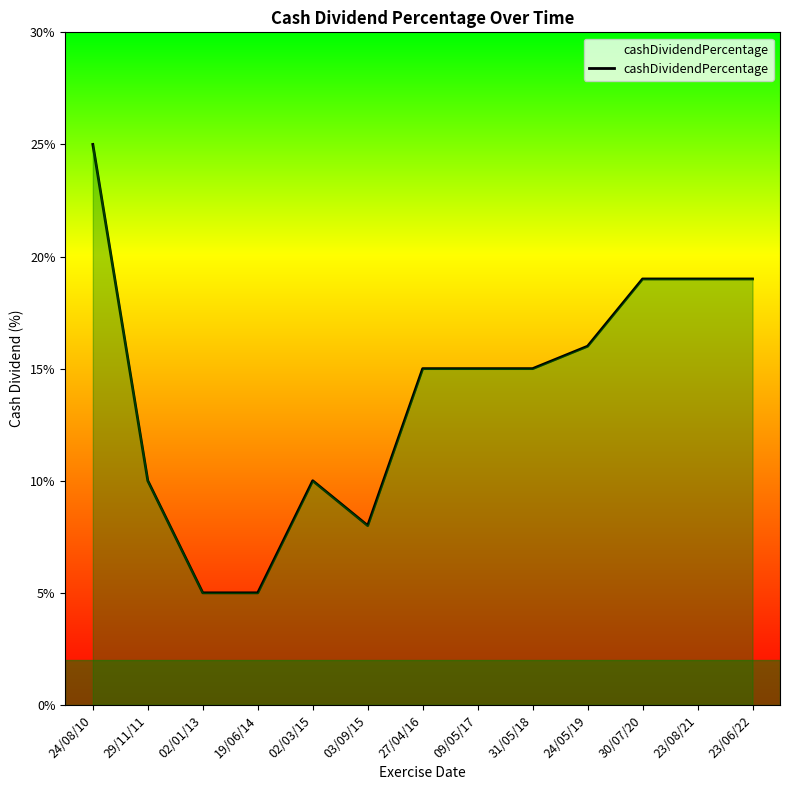

How many points are higher than both their immediate neighbors (excluding endpoints)?

1